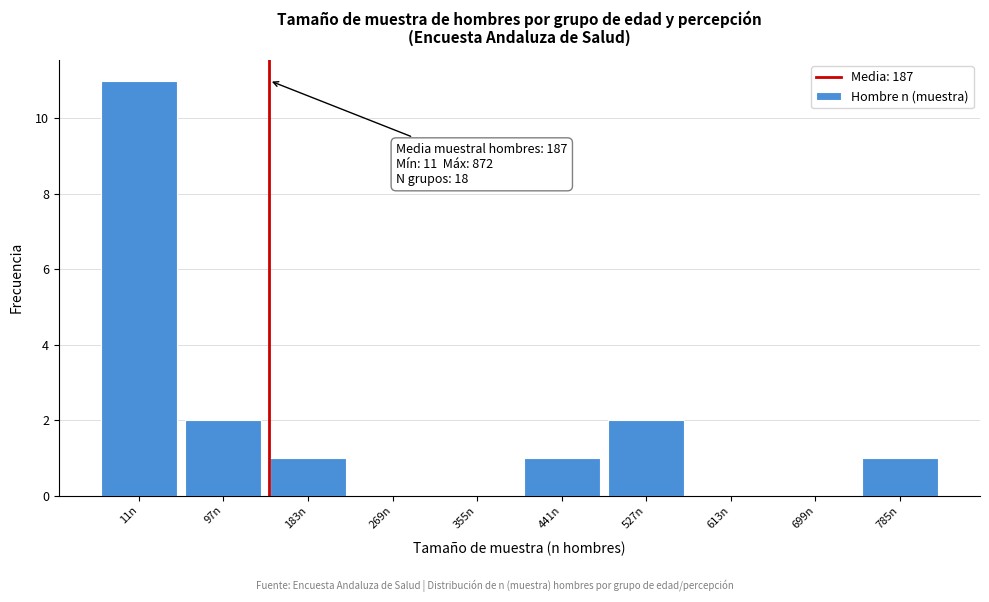

Reading left to right, what are all the values shown in this chart?

11n=11	97n=2	183n=1	269n=0	355n=0	441n=1	527n=2	613n=0	699n=0	785n=1